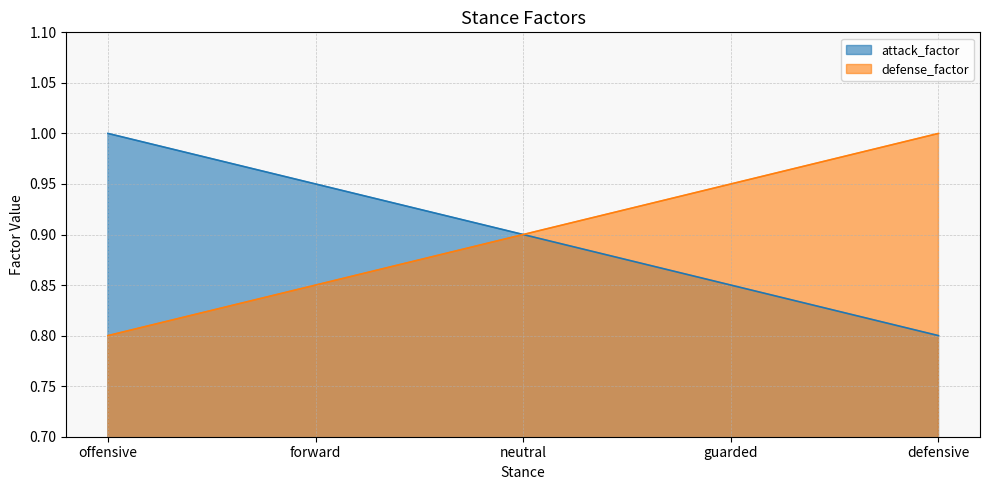

What are all the series names shown in the legend?

attack_factor, defense_factor